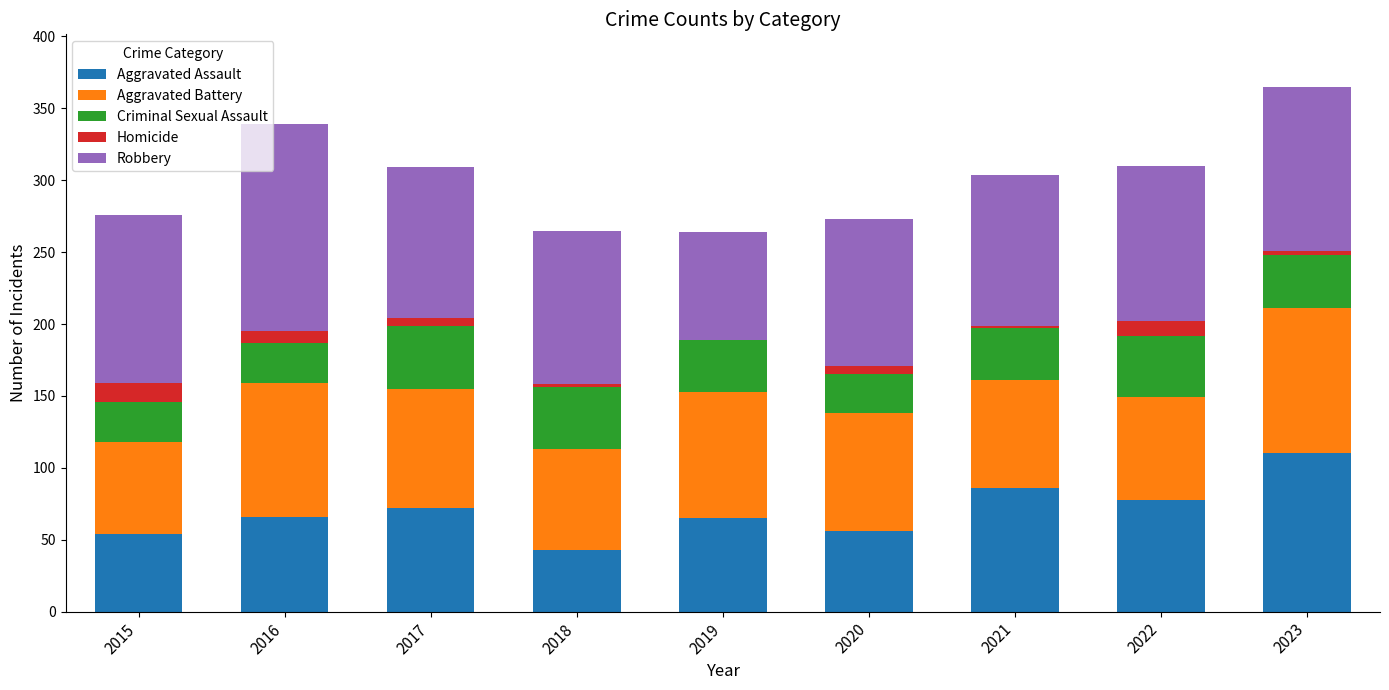

The Aggravated Assault series shows 56 at 2020. True or false?

True